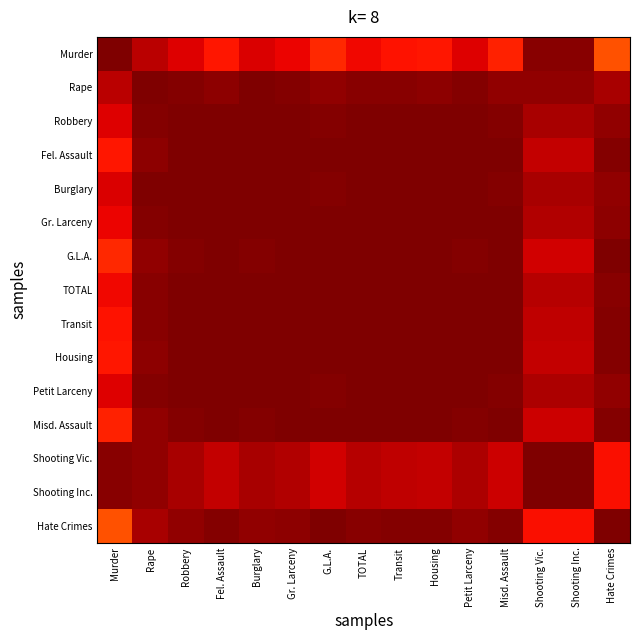

What is the difference between the highest and lowest values at Fel. Assault?

0.1